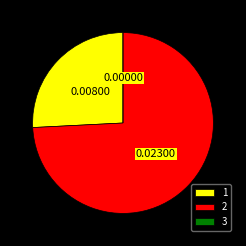

Which category has the biggest portion of the pie?

2